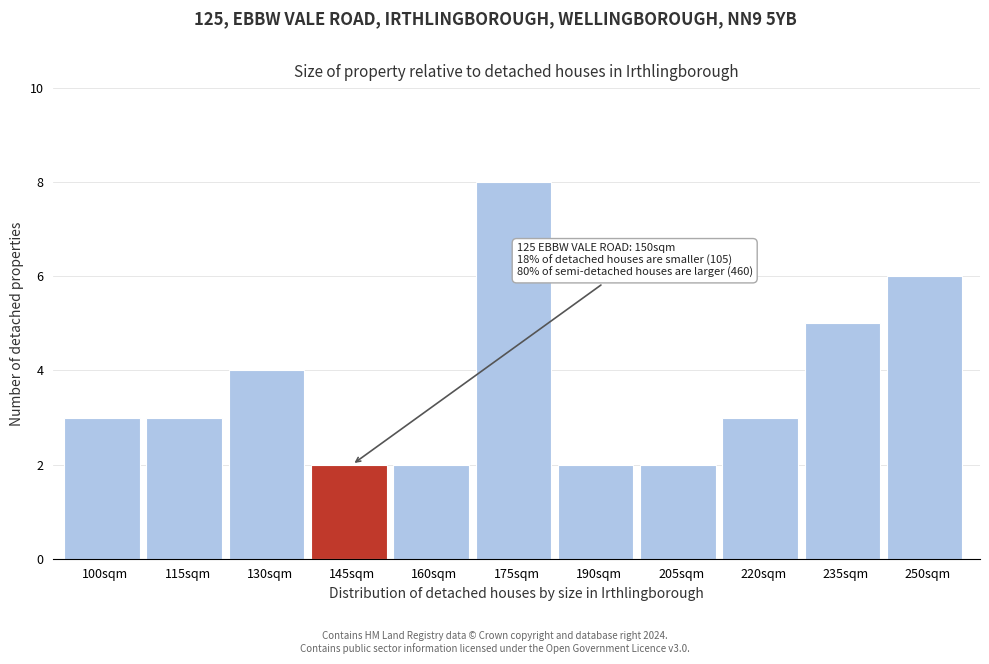

Reading left to right, transcribe all the data shown in this chart.

100sqm=3	115sqm=3	130sqm=4	145sqm=2	160sqm=2	175sqm=8	190sqm=2	205sqm=2	220sqm=3	235sqm=5	250sqm=6